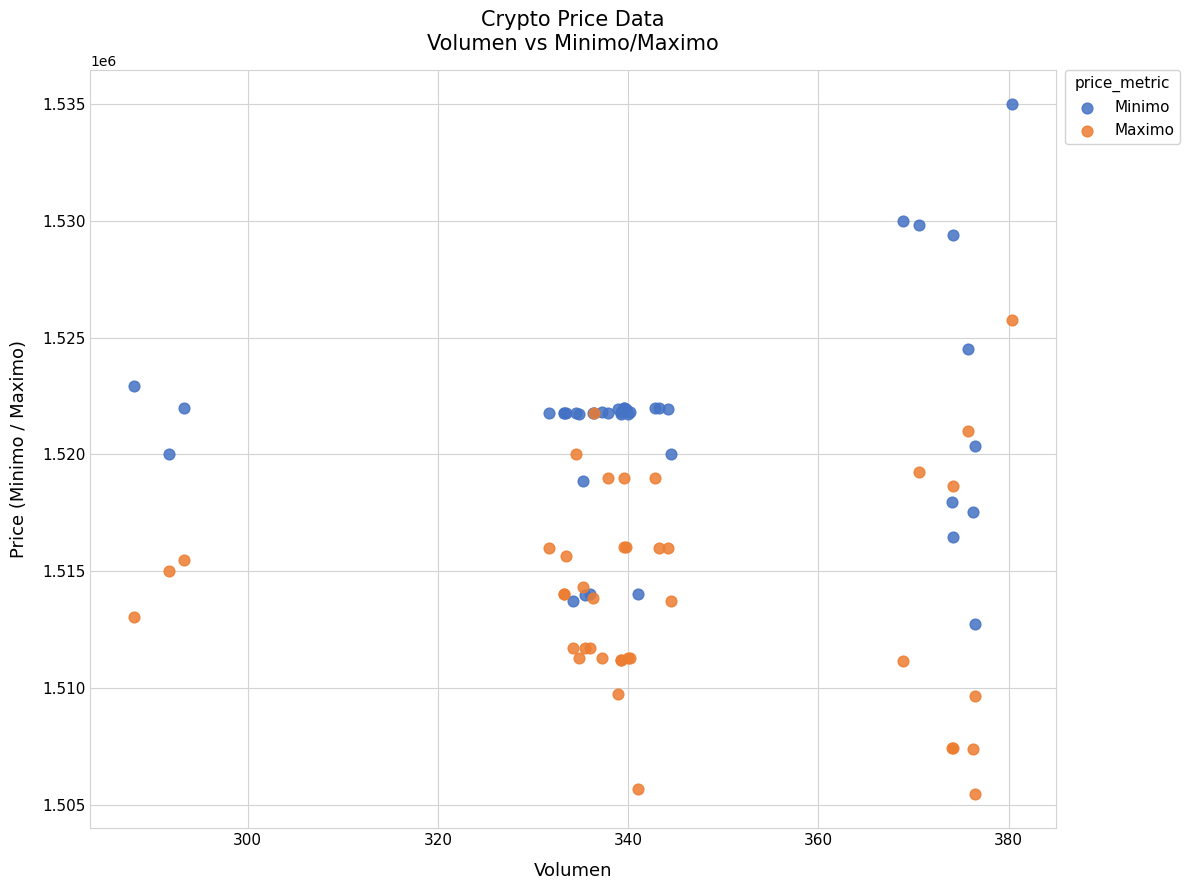

Which series reaches the minimum Y coordinate?

Maximo